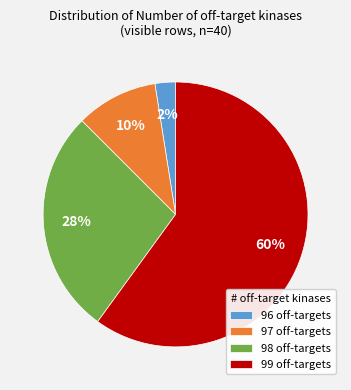

Which slice is the largest?

99